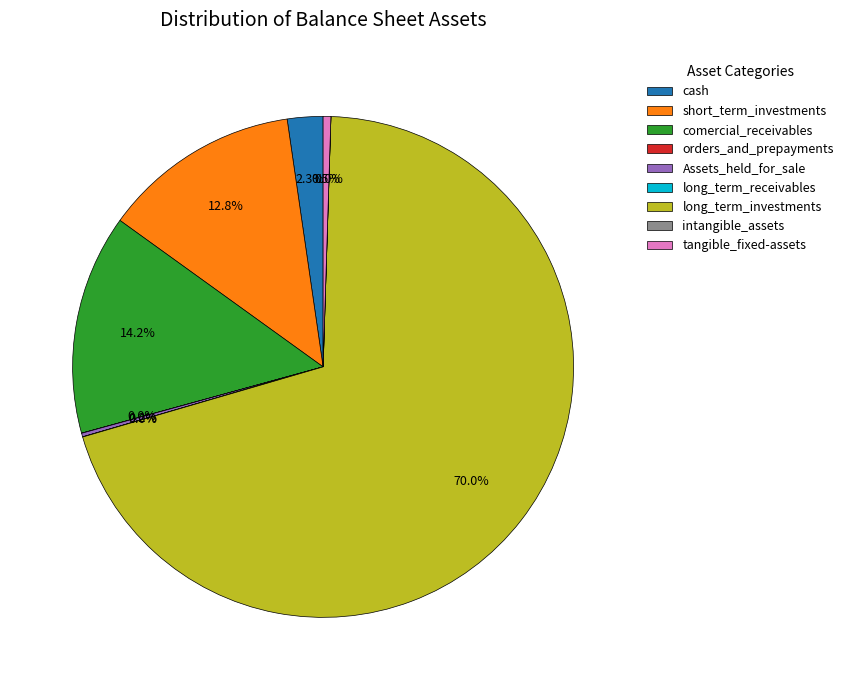

What is the ratio of the value at short_term_investments to the value at comercial_receivables?

0.9